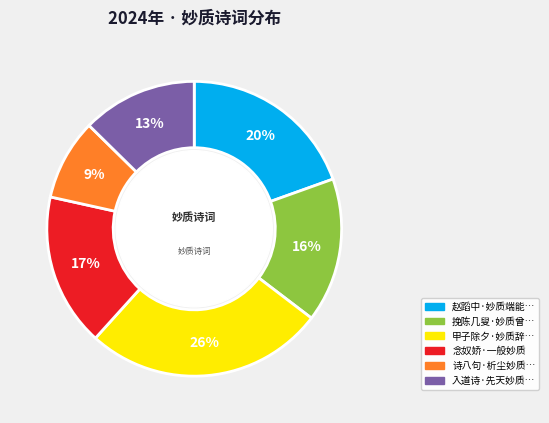

To the nearest percent, what is the difference between the largest and smallest slice percentages?

17%